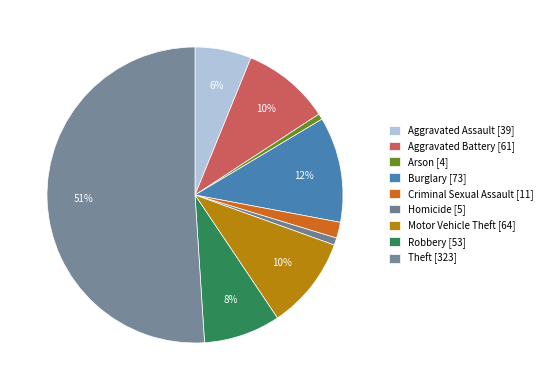

Rank the categories by value from lowest to highest.

Arson, Homicide, Criminal Sexual Assault, Aggravated Assault, Robbery, Aggravated Battery, Motor Vehicle Theft, Burglary, Theft